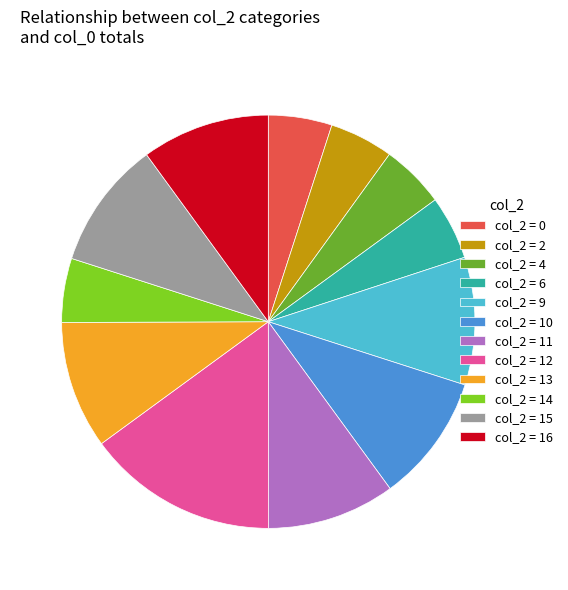

Is it true that col_2 = 6 is 17% of the pie?

False